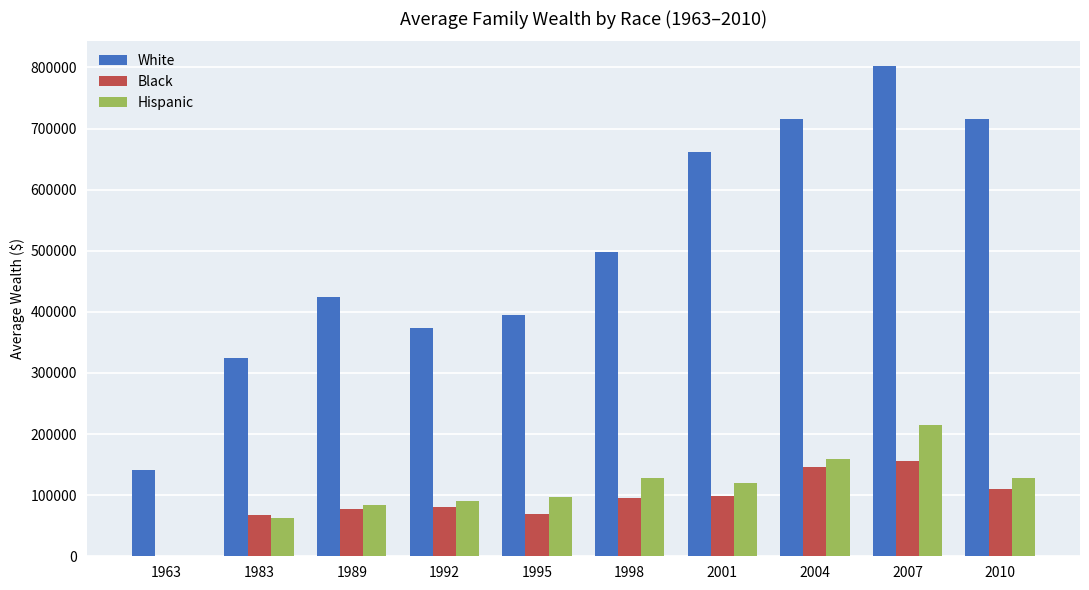

What is the greatest value displayed?

802519.8